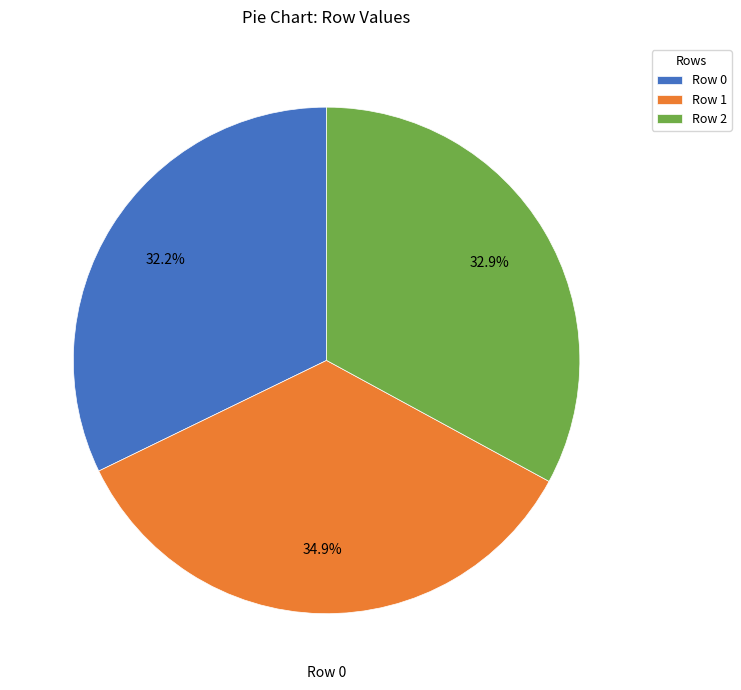

To the nearest percent, what is the average slice percentage?

33%